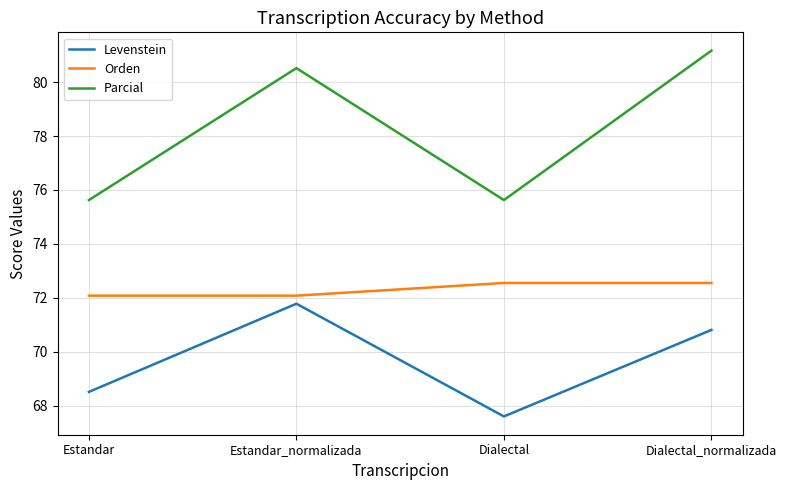

Reading right to left, transcribe all the data shown in this chart.

Levenstein: Dialectal_normalizada=70.8	Dialectal=67.6	Estandar_normalizada=71.8	Estandar=68.5
Orden: Dialectal_normalizada=72.5	Dialectal=72.5	Estandar_normalizada=72.1	Estandar=72.1
Parcial: Dialectal_normalizada=81.2	Dialectal=75.6	Estandar_normalizada=80.5	Estandar=75.6